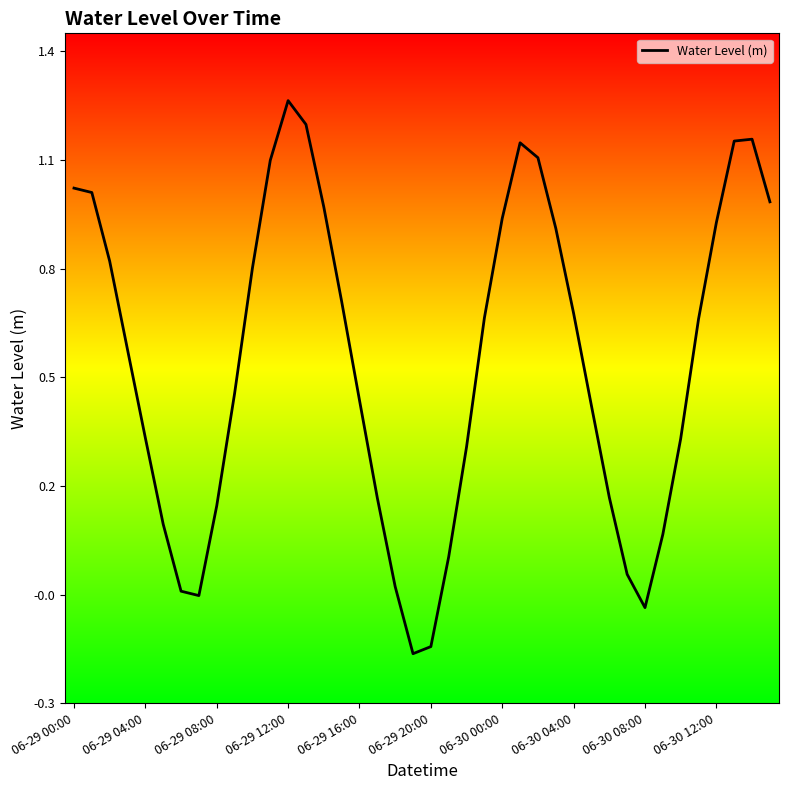

At which category does the chart reach its peak across all series?

06-29 12:00